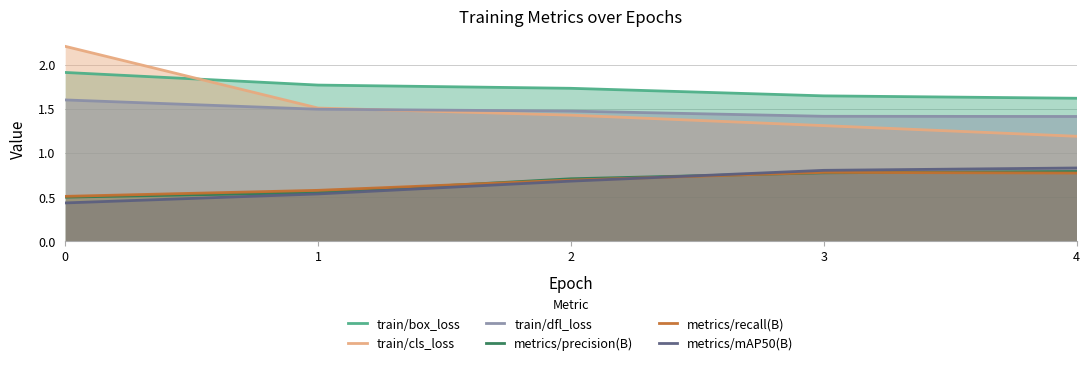

What is the greatest value displayed?

2.2